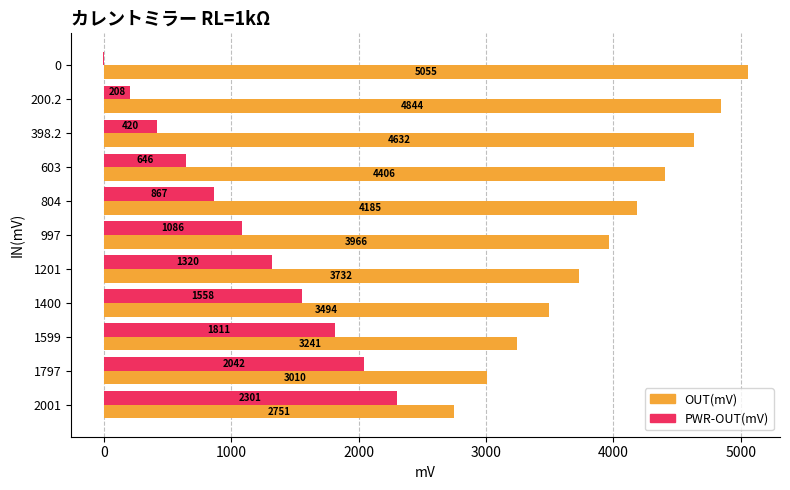

True or false: PWR-OUT(mV) has a value of 1092 at 1797.

False